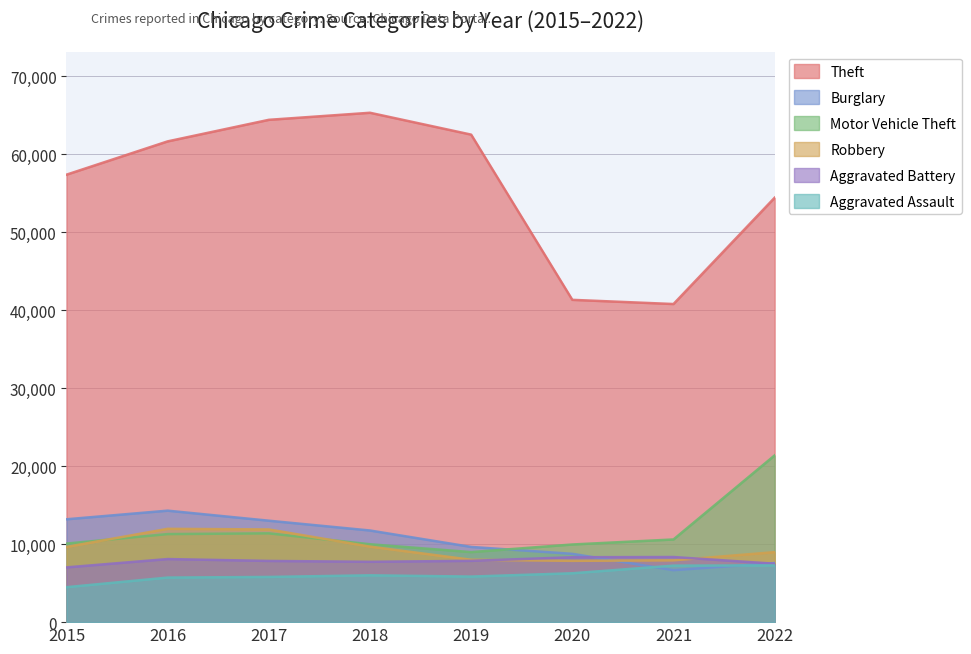

Reading left to right, what are all the values shown in this chart?

Theft: 57350	61618	64380	65285	62484	41308	40771	54398
Burglary: 13184	14289	13001	11746	9639	8756	6658	7577
Motor Vehicle Theft: 10068	11286	11380	9983	8977	9952	10596	21373
Robbery: 9638	11960	11880	9679	7994	7856	7920	8971
Aggravated Battery: 7018	8085	7845	7734	7857	8319	8346	7488
Aggravated Assault: 4480	5712	5793	6001	5840	6263	7243	7269